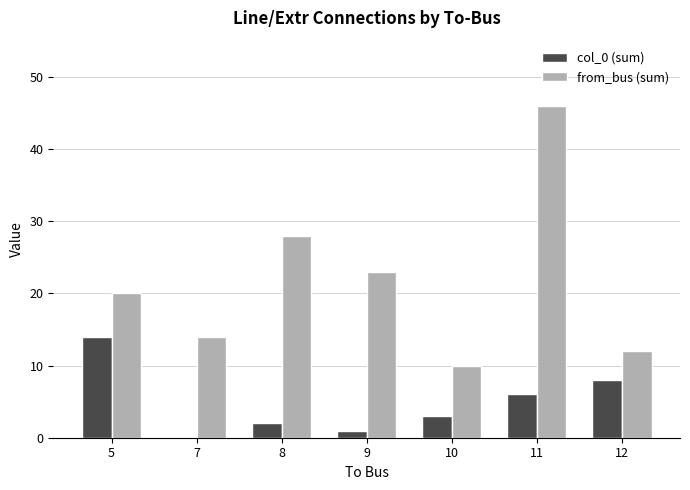

What is the approximate value of from_bus (sum) at 9, to the nearest 10?

20